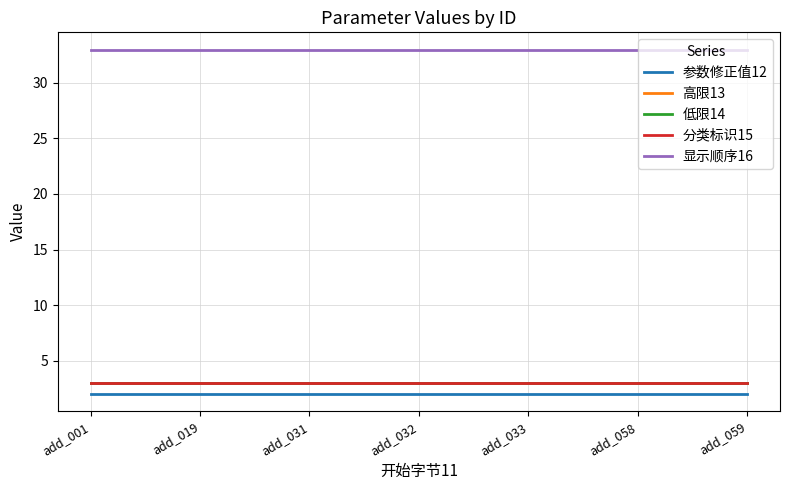

Rank the categories by 高限13 value from lowest to highest.

add_001, add_019, add_031, add_032, add_033, add_058, add_059